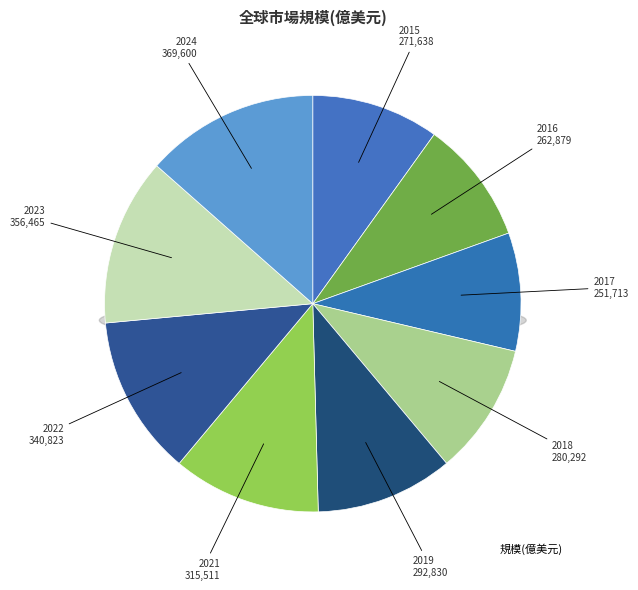

Rank the categories by value from highest to lowest.

2024, 2023, 2022, 2021, 2019, 2018, 2015, 2016, 2017